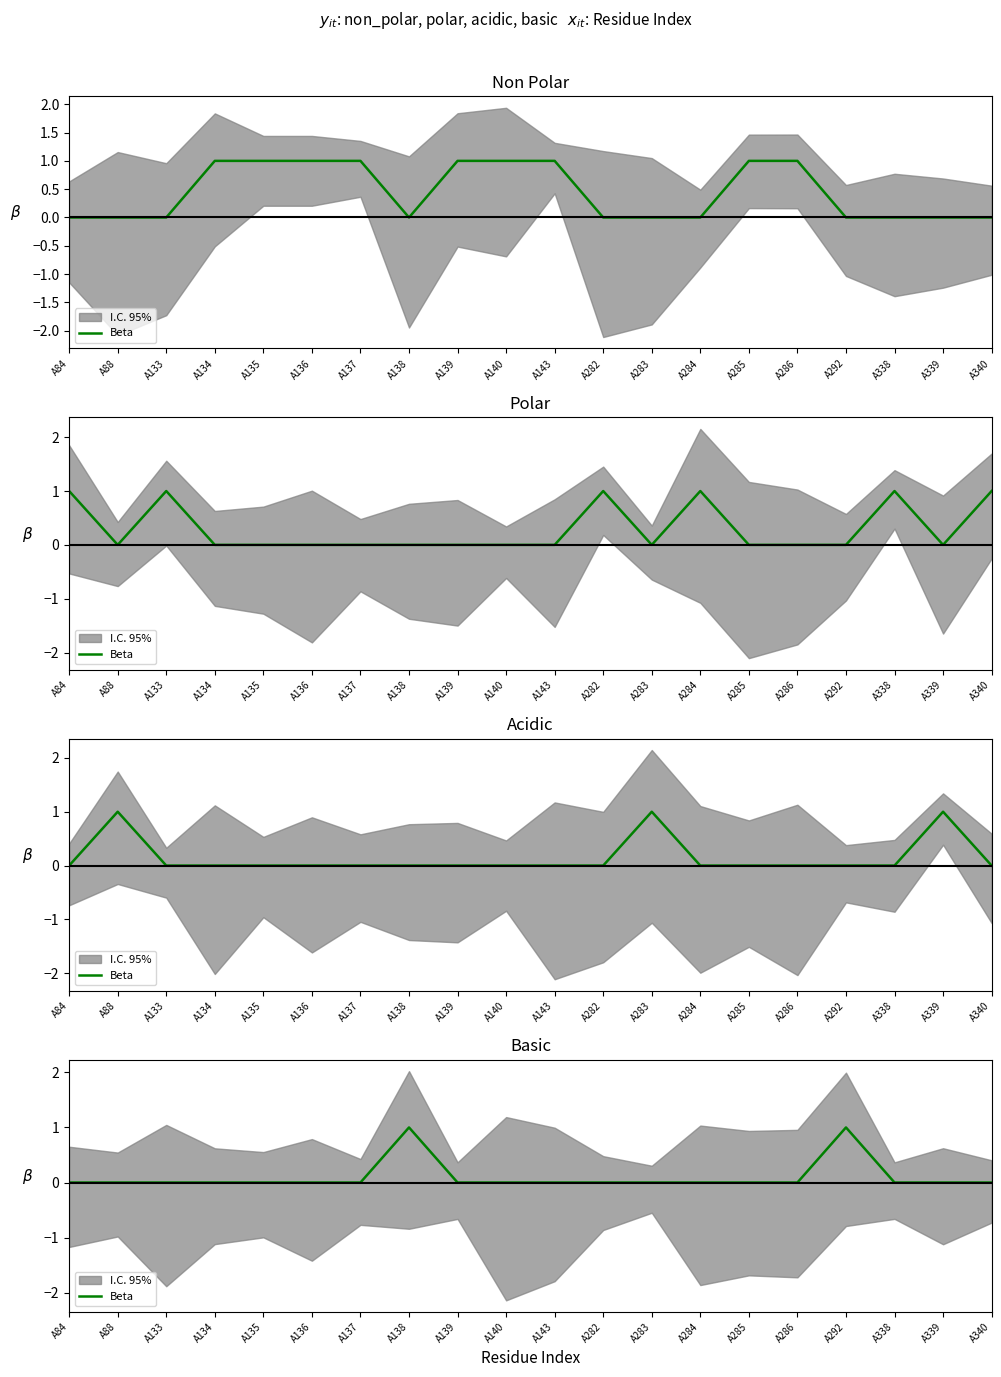

How many points are higher than both their immediate neighbors (excluding endpoints)?

2